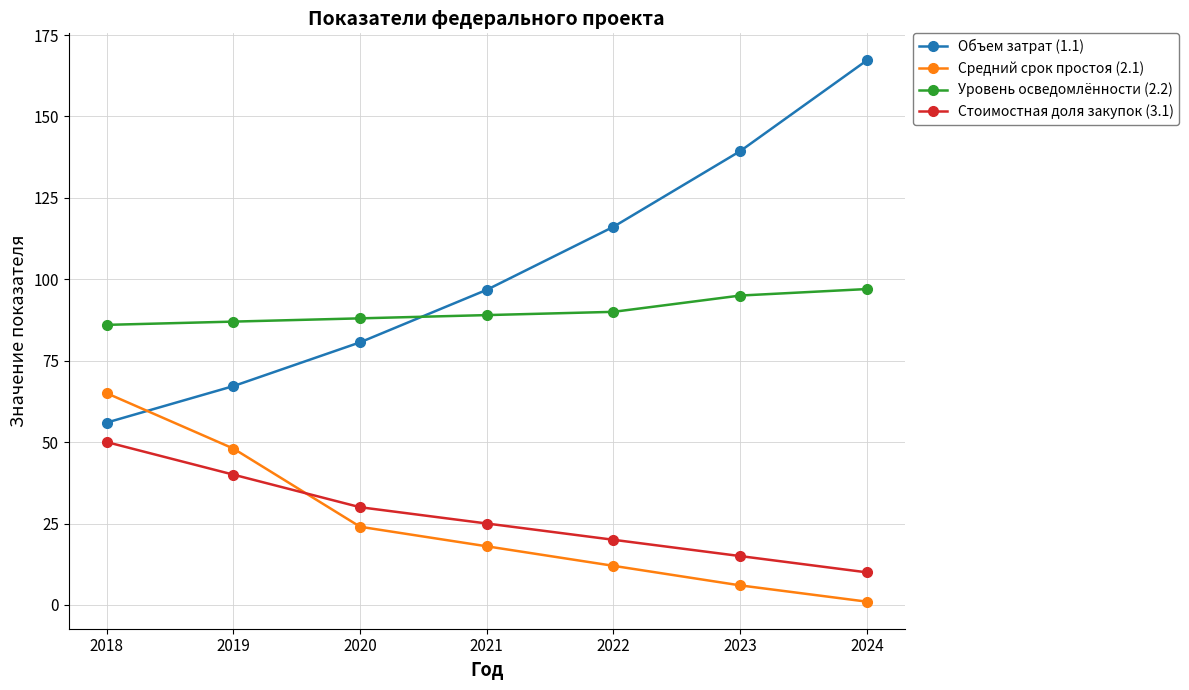

List the labels in order of Стоимостная доля закупок (3.1) value, smallest first.

2024, 2023, 2022, 2021, 2020, 2019, 2018